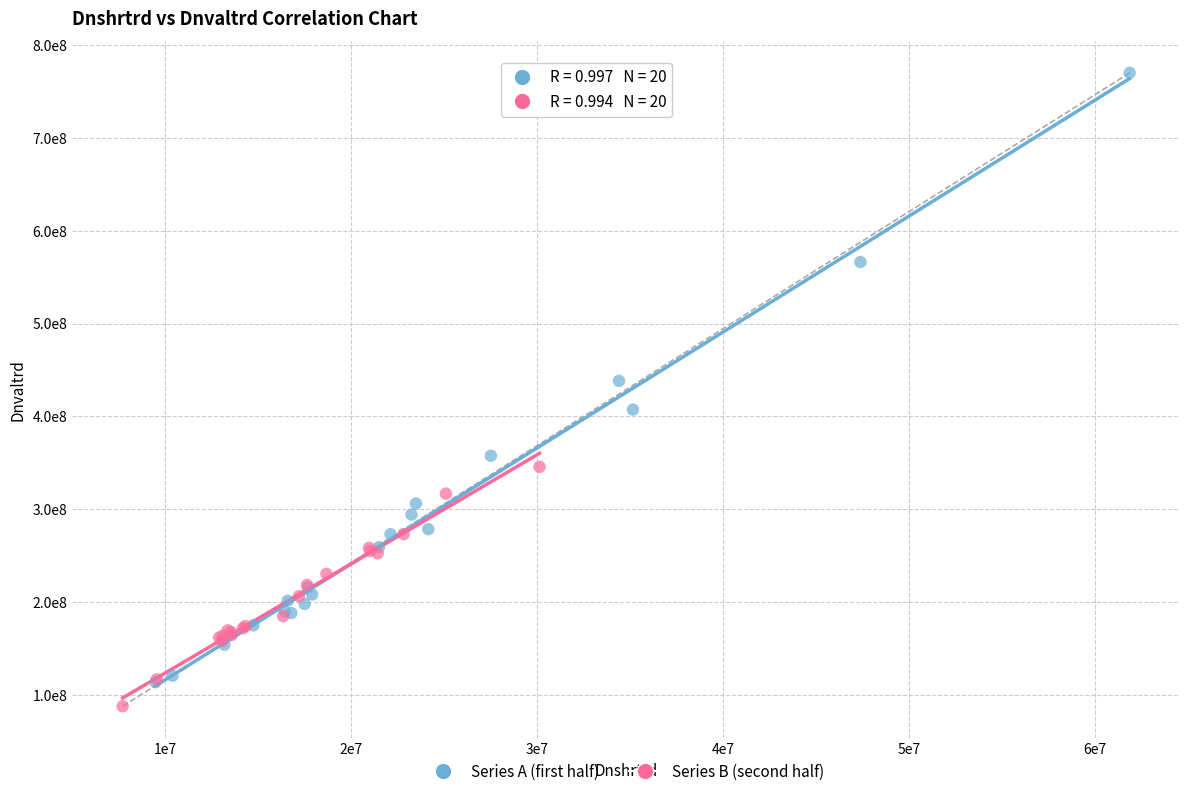

What are all the series names shown in the legend?

Series A (first half), Series B (second half)